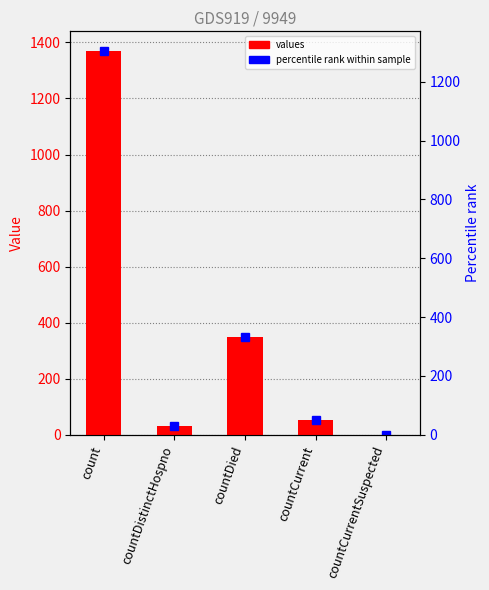

What is the difference between the maximum and minimum values?

1371